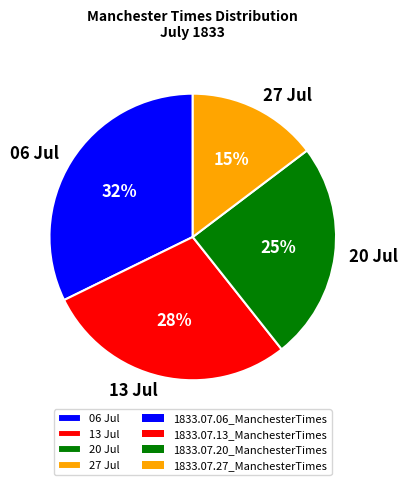

Combined, do 13 Jul and 20 Jul account for over 50%?

Yes